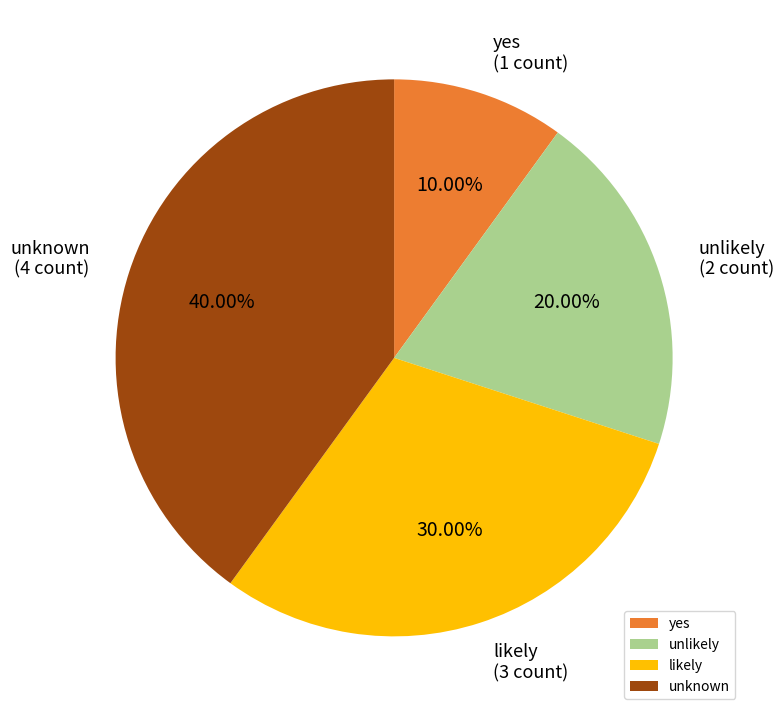

Does any single category account for the majority?

No